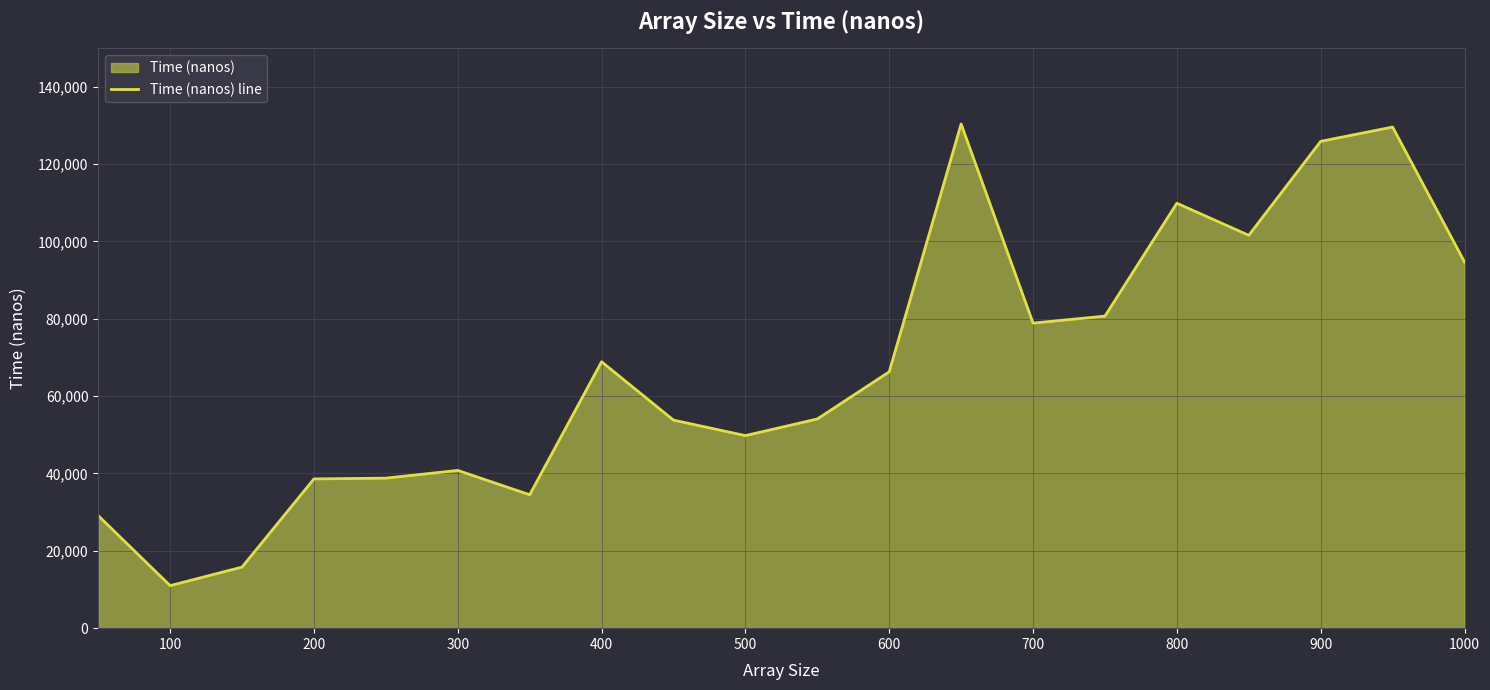

What is the approximate value at 900?

125900